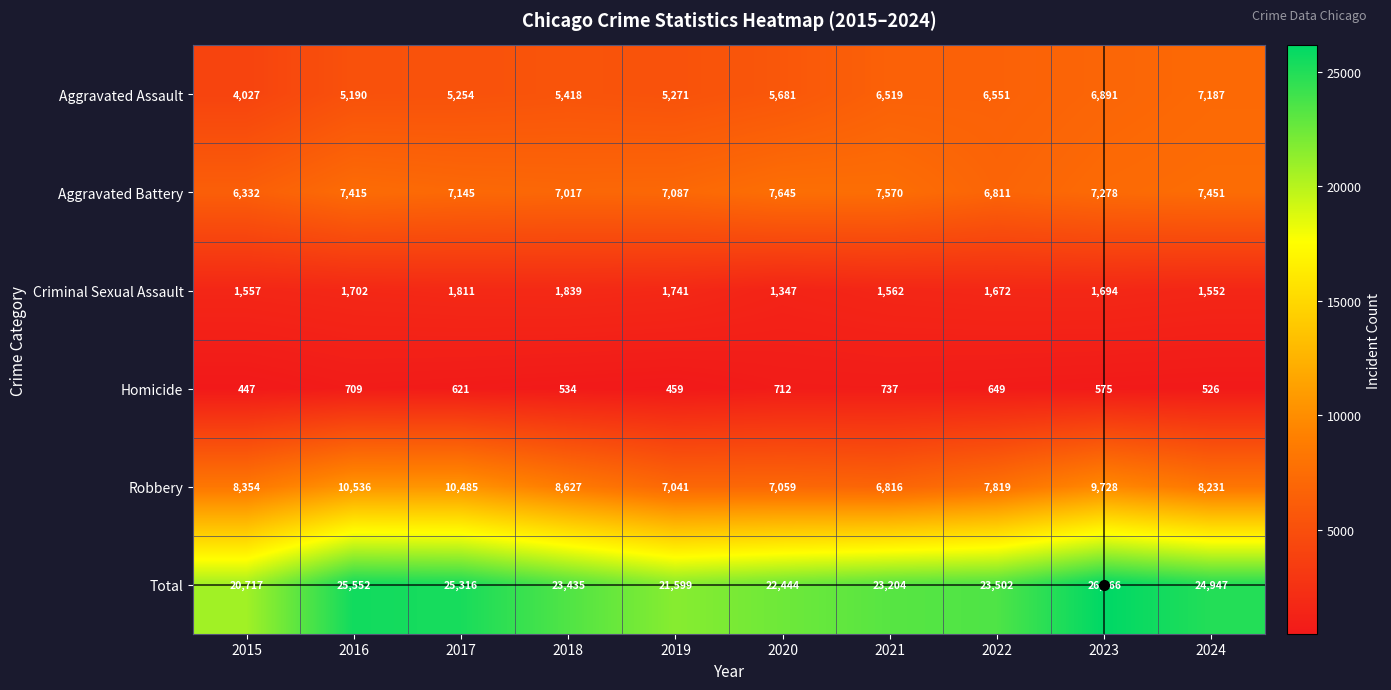

At which label is Robbery closest to 8676?

2018